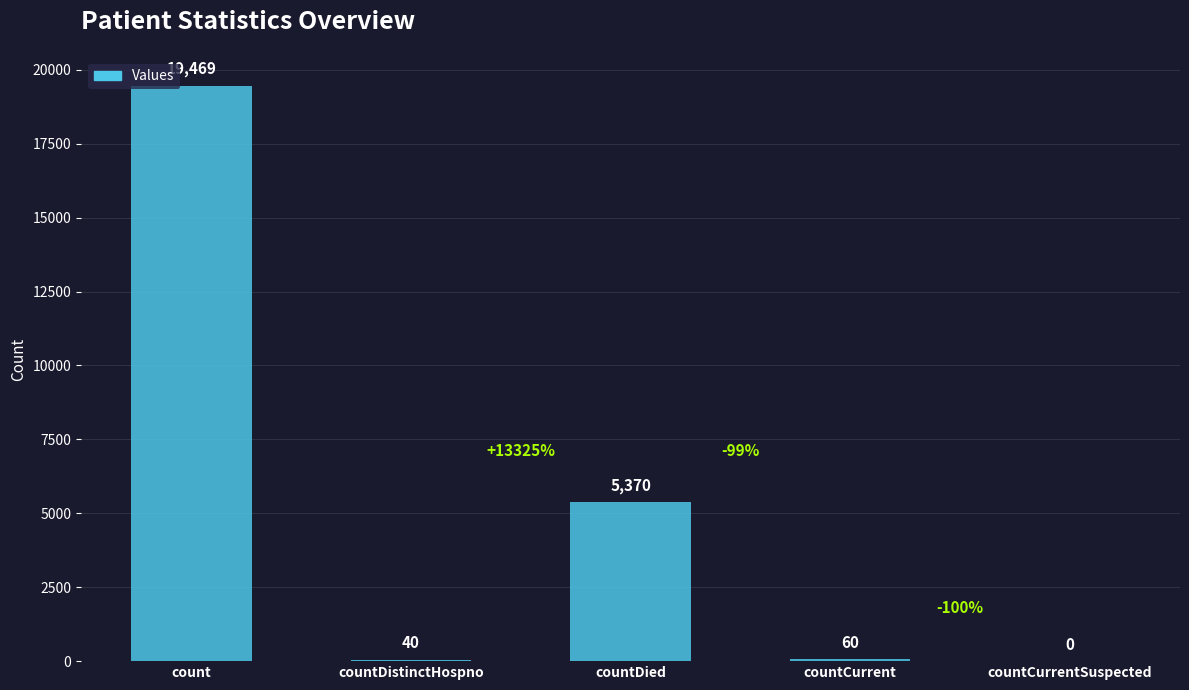

Reading right to left, what are all the values shown in this chart?

countCurrentSuspected=0	countCurrent=60	countDied=5370	countDistinctHospno=40	count=19469